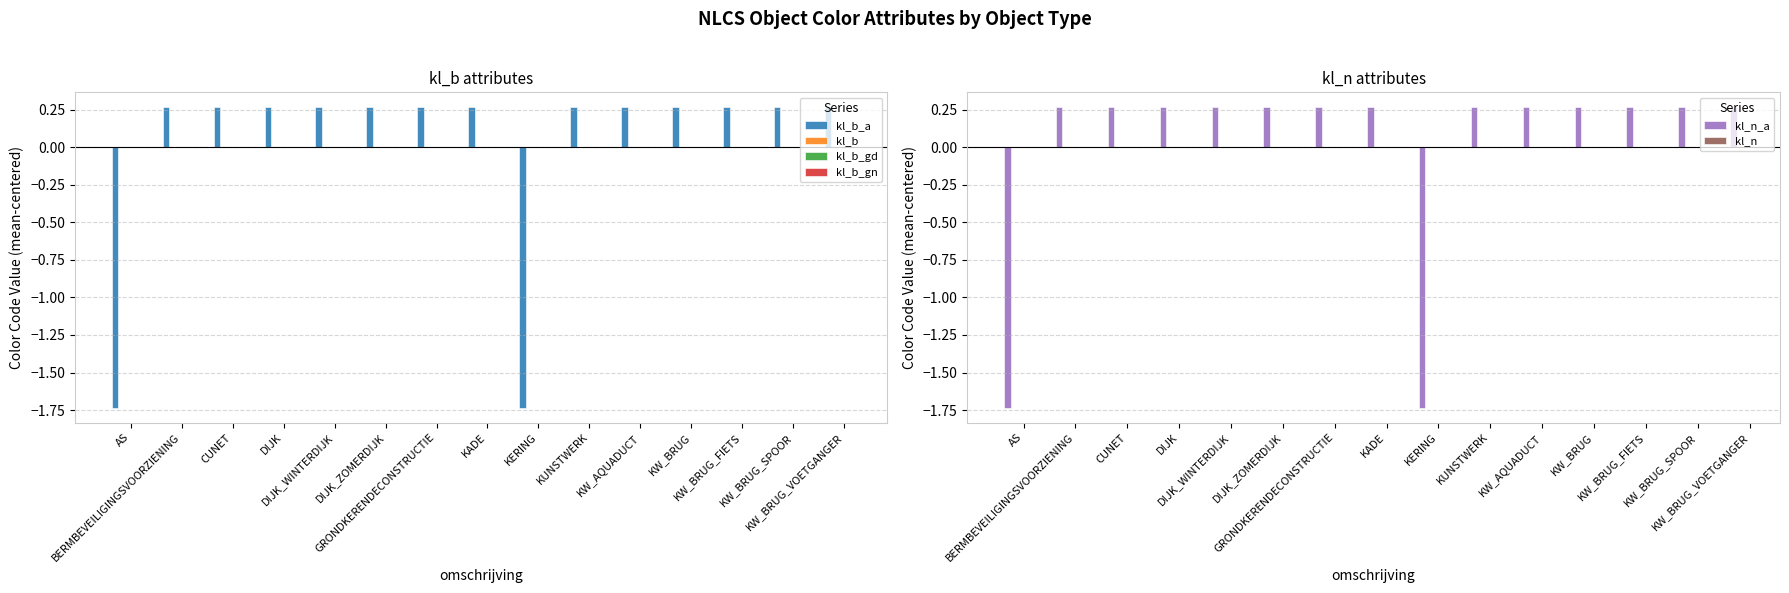

Which has a higher value, KERING or KW_AQUADUCT?

KW_AQUADUCT